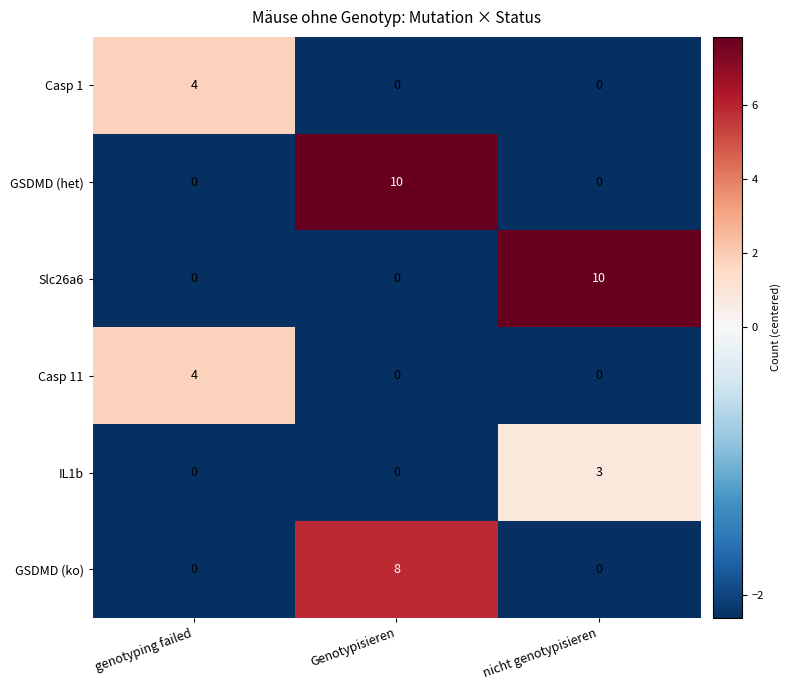

Reading right to left, what are all the values shown in this chart?

Casp 1: 0	0	4
GSDMD (het): 0	10	0
Slc26a6: 10	0	0
Casp 11: 0	0	4
IL1b: 3	0	0
GSDMD (ko): 0	8	0